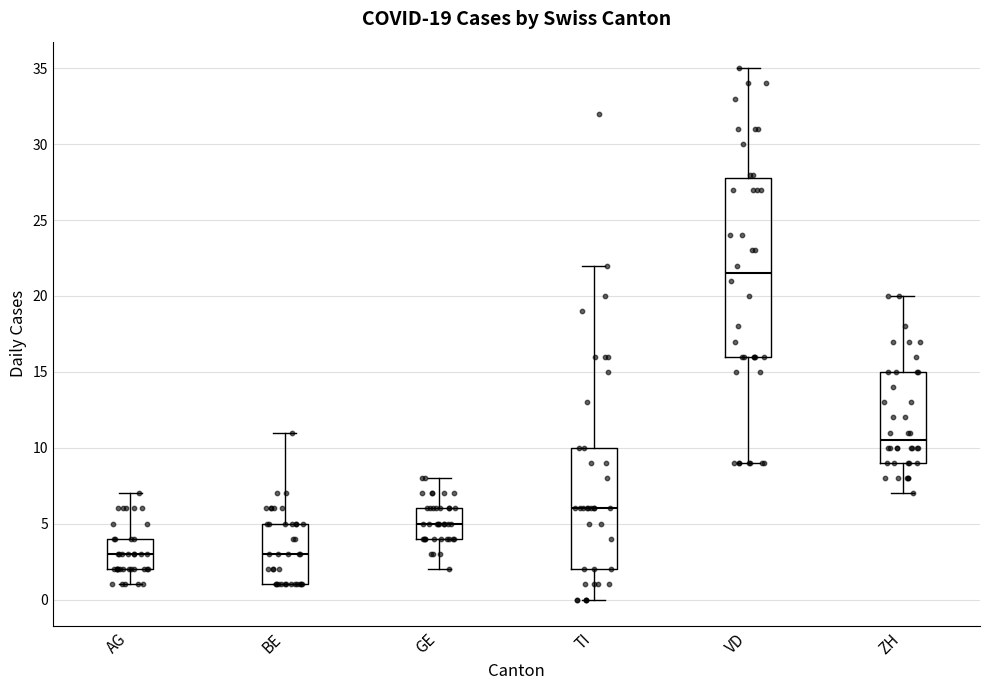

Comparing the boxes themselves (not the whiskers), which one is the tallest?

VD